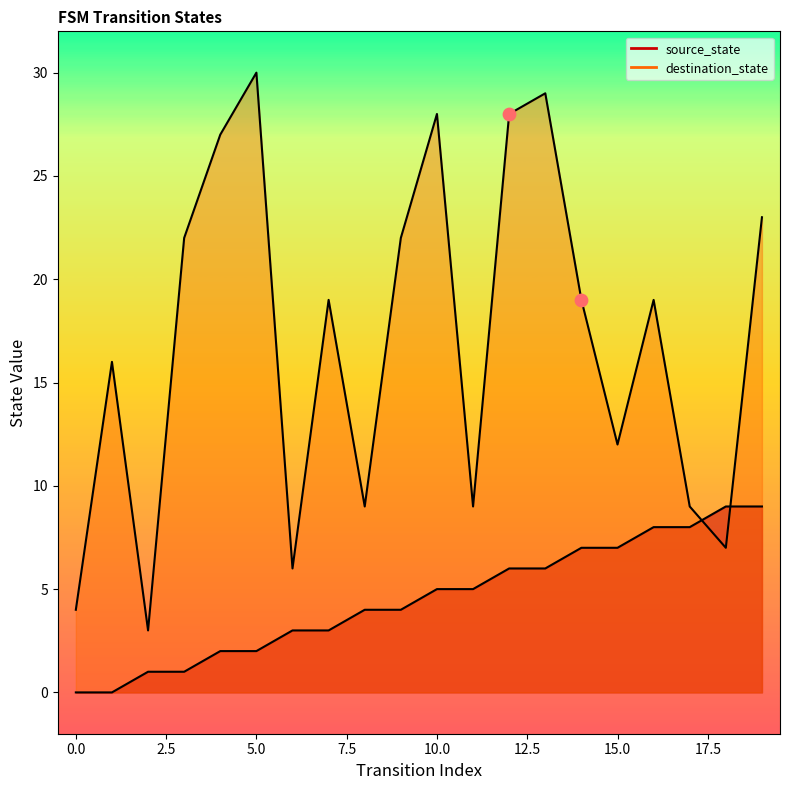

At how many categories does at least one series exceed 14?

12